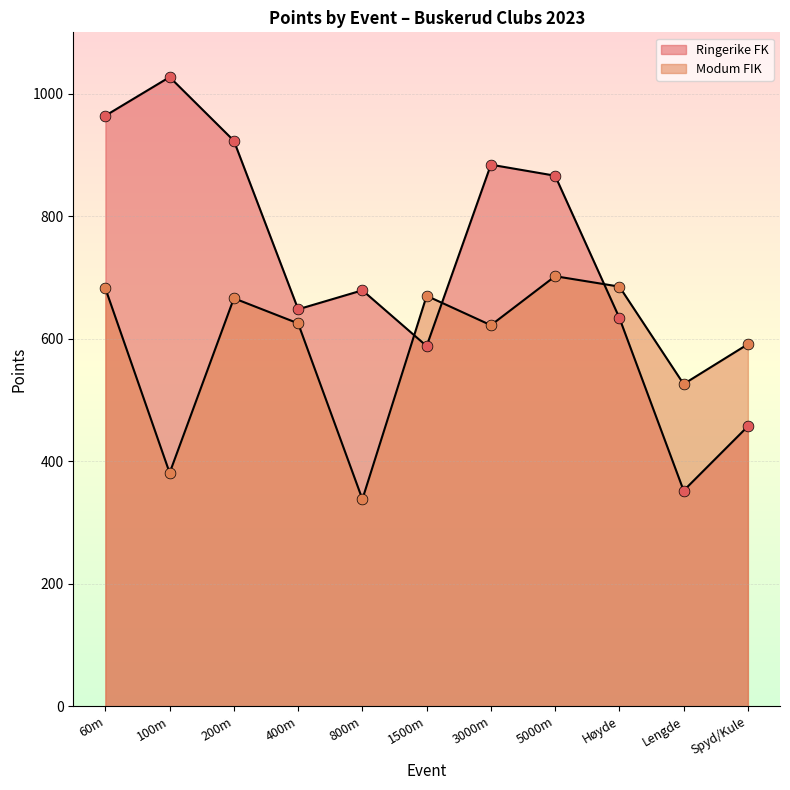

What are all the series names shown in the legend?

Ringerike FK, Modum FIK